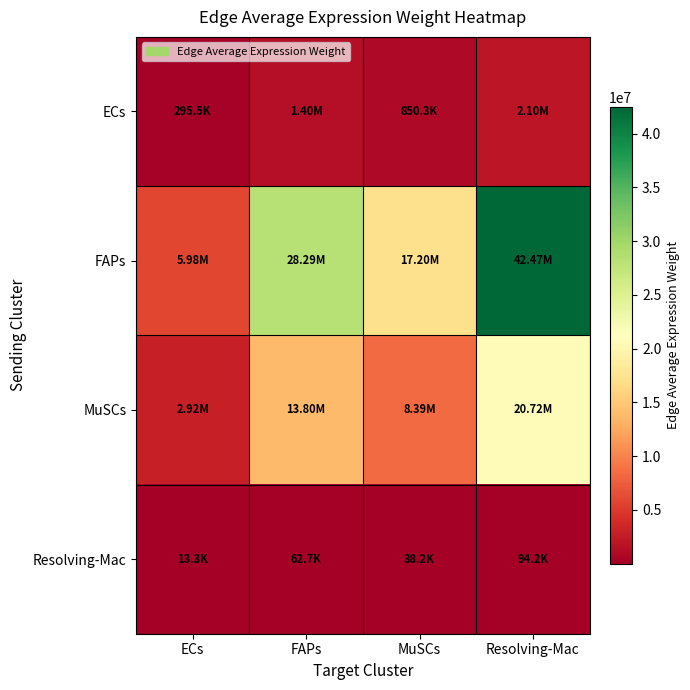

Which series has the largest total across all categories?

FAPs